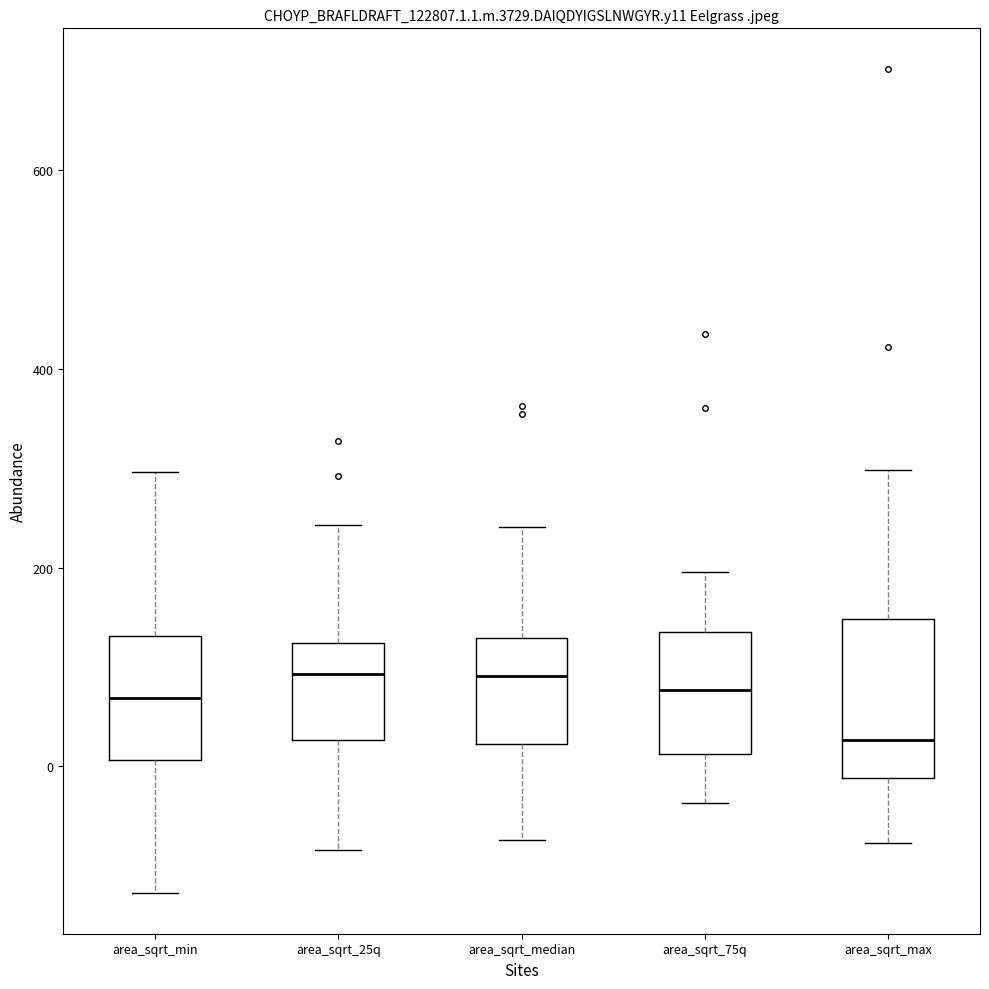

Where does the lower whisker of the box for area_sqrt_25q end on the y-axis? The values are not printed on the chart, so give them approximately, as read against the axis.

-80